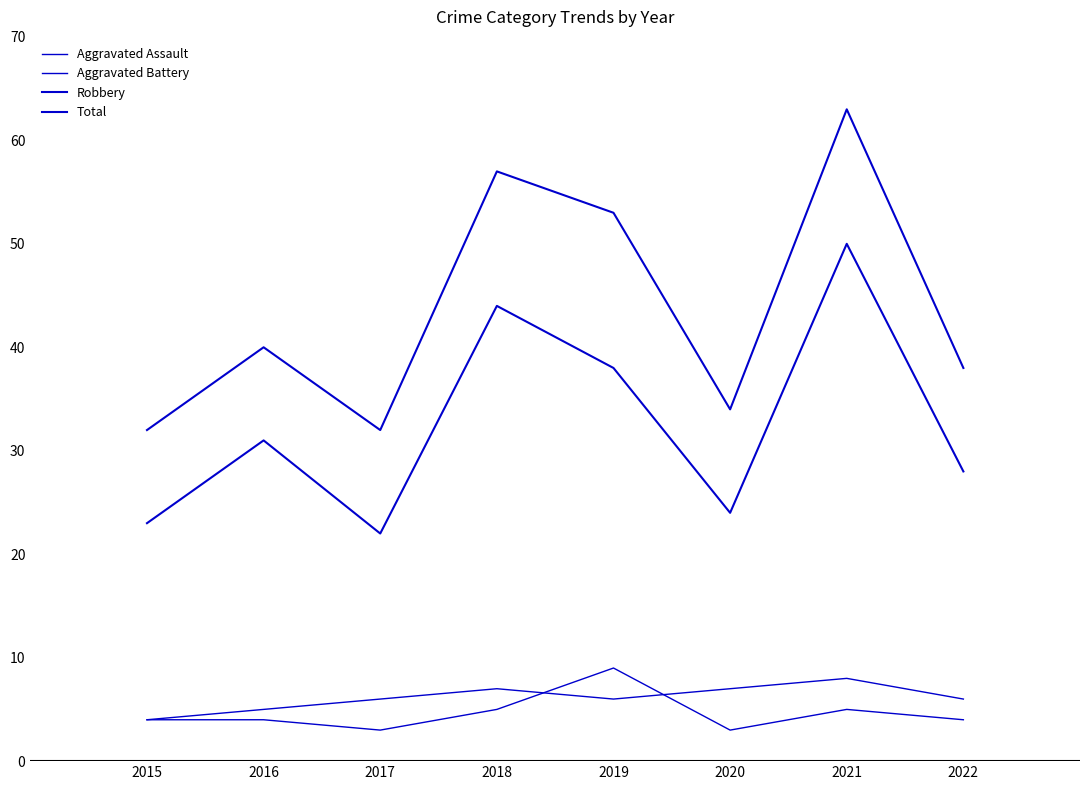

What is the difference between the maximum and second lowest values in the Total series?

31